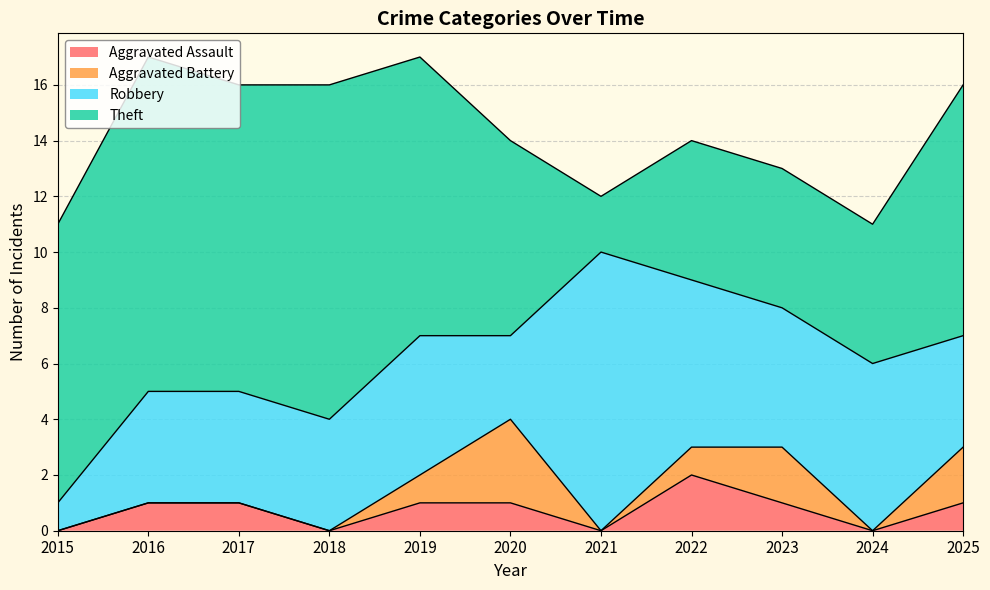

What is the sum of the Aggravated Battery values at 2024 and 2022?

1